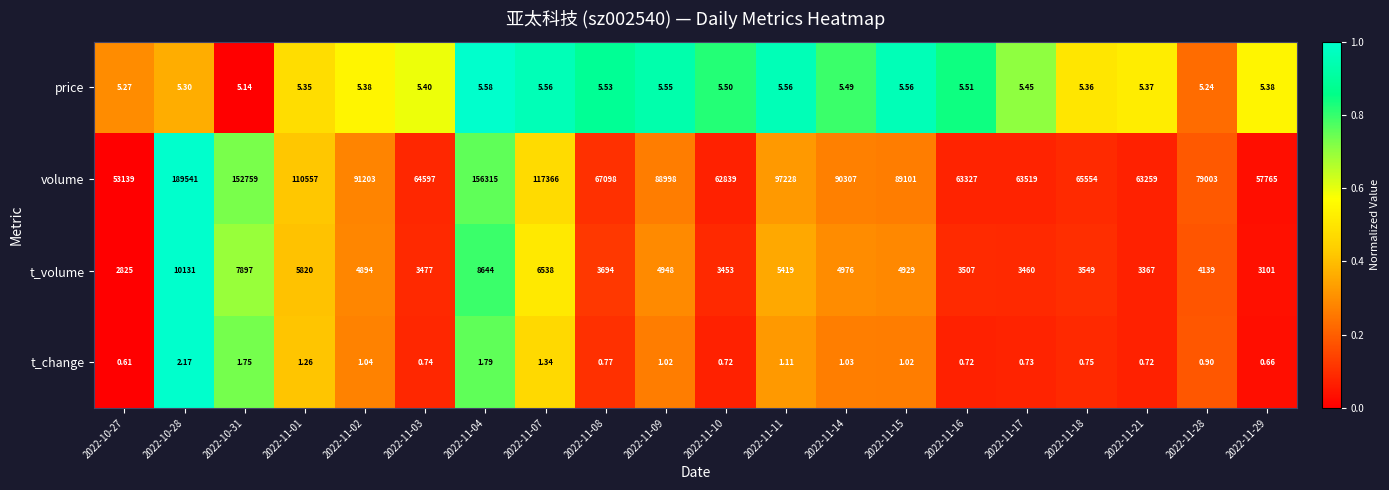

How many data points does each series have?

20